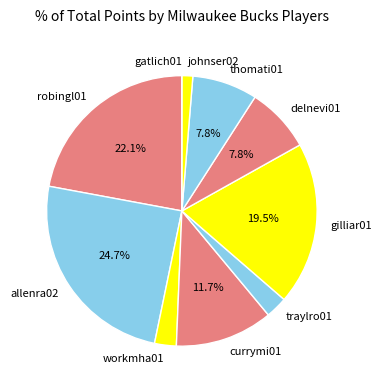

What is the largest slice in the pie chart?

allenra02